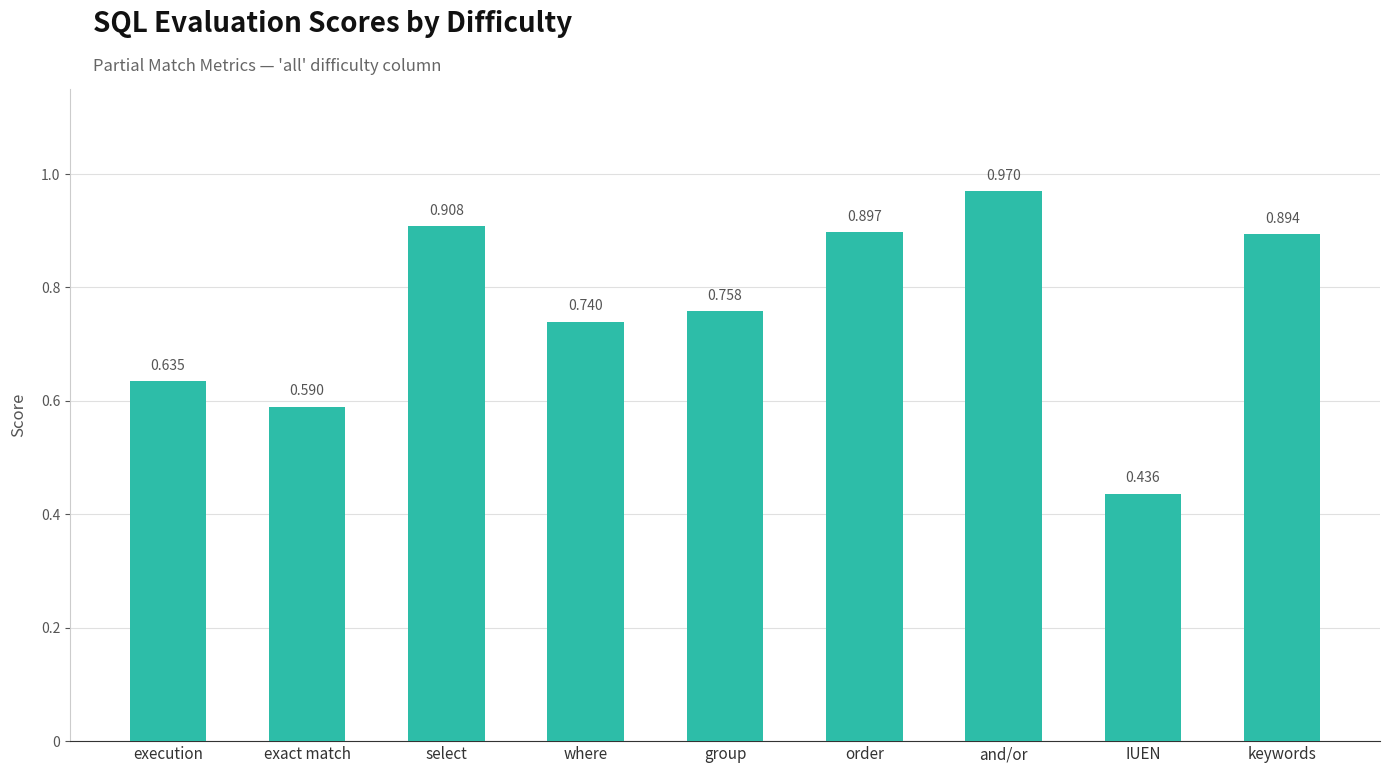

Which has a higher value, IUEN or execution?

execution